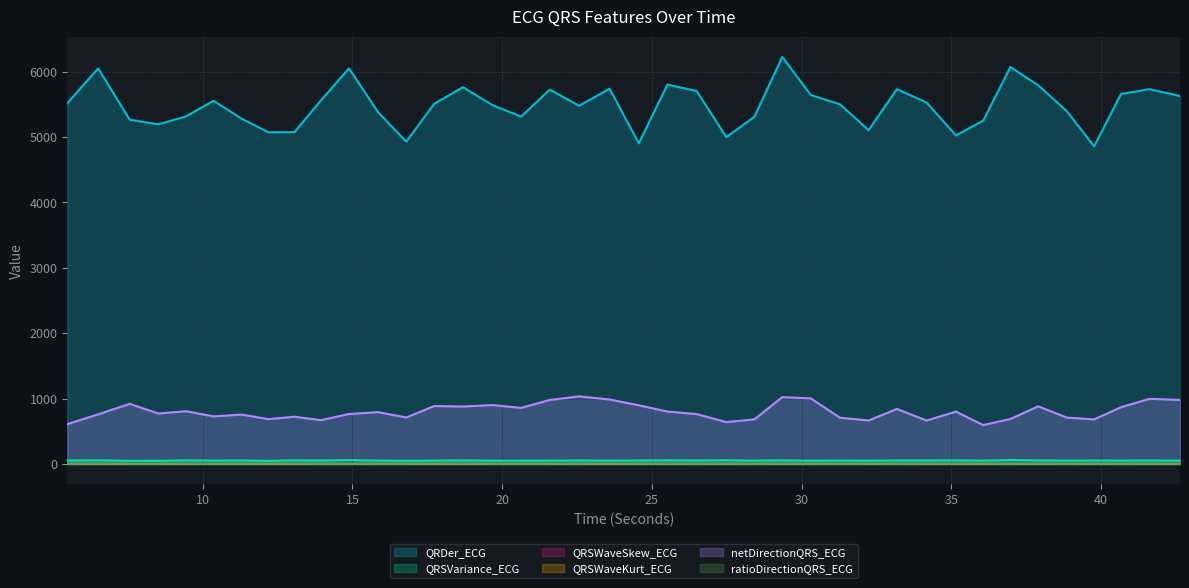

Is it true that QRSWaveKurt_ECG equals 0.7 at 31.28125?

False